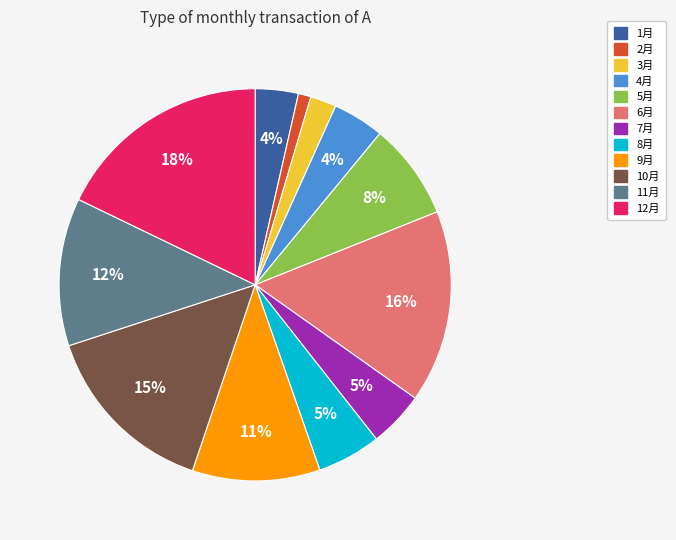

The 8月 slice represents 5% of the pie. True or false?

True